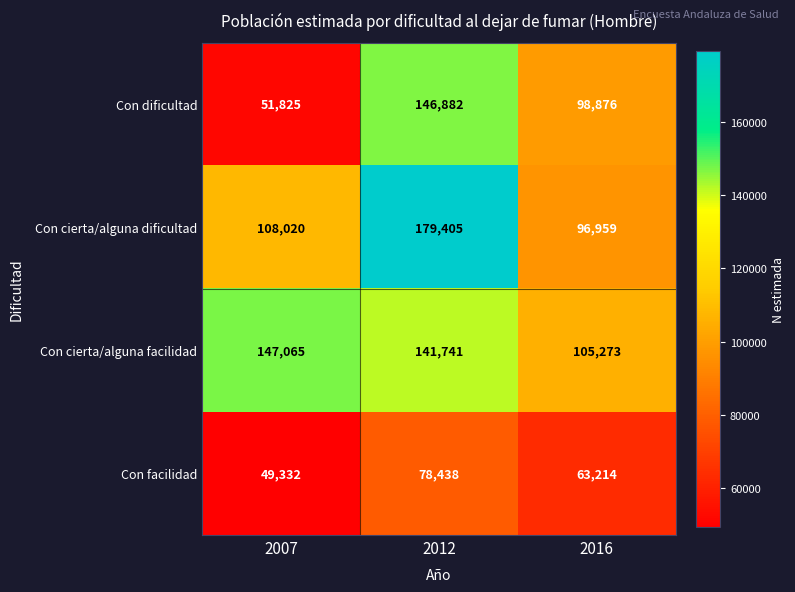

Which series has the largest total across all categories?

Con cierta/alguna facilidad